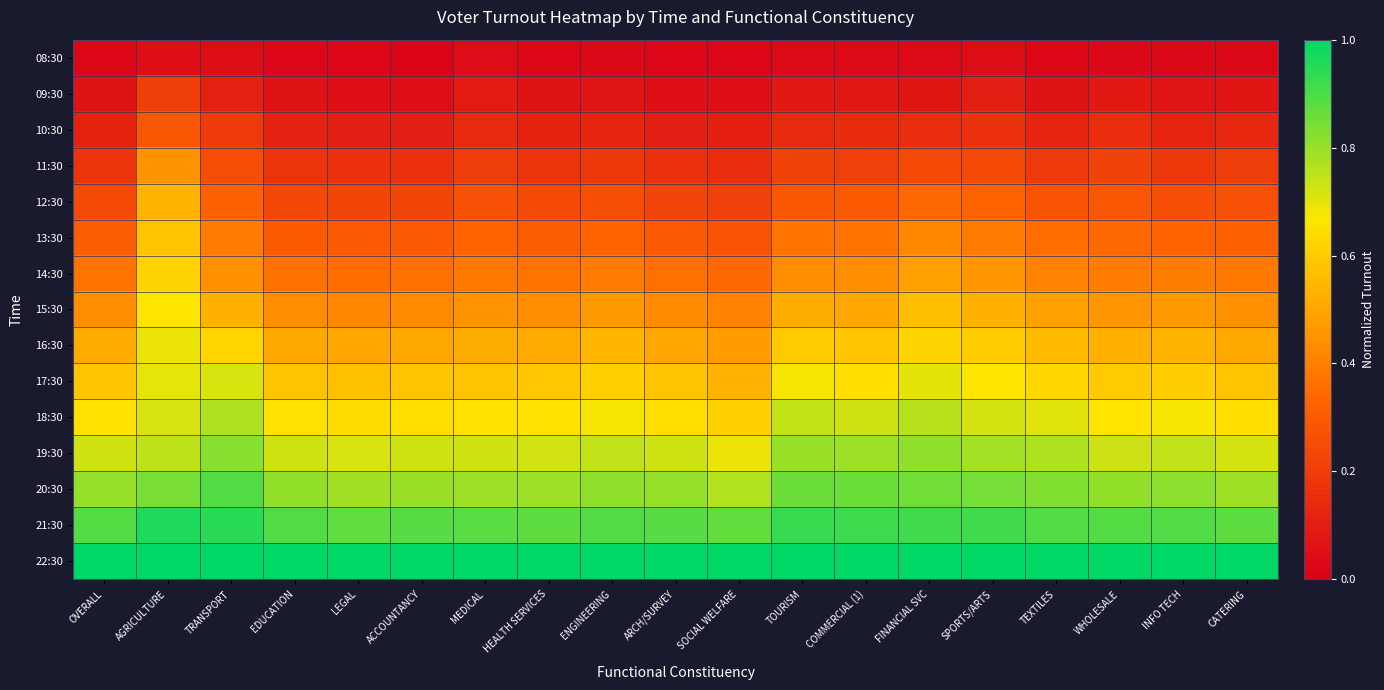

Reading left to right, transcribe all the data shown in this chart.

08:30: OVERALL=0.0	AGRICULTURE=0.0	TRANSPORT=0.0	EDUCATION=0.0	LEGAL=0.0	ACCOUNTANCY=0.0	MEDICAL=0.0	HEALTH SERVICES=0.0	ENGINEERING=0.0	ARCH/SURVEY=0.0	SOCIAL WELFARE=0.0	TOURISM=0.0	COMMERCIAL (1)=0.0	FINANCIAL SVC=0.0	SPORTS/ARTS=0.0	TEXTILES=0.0	WHOLESALE=0.0	INFO TECH=0.0	CATERING=0.0
09:30: OVERALL=0.1	AGRICULTURE=0.2	TRANSPORT=0.1	EDUCATION=0.1	LEGAL=0.1	ACCOUNTANCY=0.1	MEDICAL=0.1	HEALTH SERVICES=0.1	ENGINEERING=0.1	ARCH/SURVEY=0.1	SOCIAL WELFARE=0.1	TOURISM=0.1	COMMERCIAL (1)=0.1	FINANCIAL SVC=0.1	SPORTS/ARTS=0.1	TEXTILES=0.1	WHOLESALE=0.1	INFO TECH=0.1	CATERING=0.1
10:30: OVERALL=0.1	AGRICULTURE=0.3	TRANSPORT=0.2	EDUCATION=0.1	LEGAL=0.1	ACCOUNTANCY=0.1	MEDICAL=0.1	HEALTH SERVICES=0.1	ENGINEERING=0.1	ARCH/SURVEY=0.1	SOCIAL WELFARE=0.1	TOURISM=0.1	COMMERCIAL (1)=0.1	FINANCIAL SVC=0.2	SPORTS/ARTS=0.2	TEXTILES=0.1	WHOLESALE=0.2	INFO TECH=0.1	CATERING=0.1
11:30: OVERALL=0.2	AGRICULTURE=0.5	TRANSPORT=0.2	EDUCATION=0.2	LEGAL=0.2	ACCOUNTANCY=0.2	MEDICAL=0.2	HEALTH SERVICES=0.2	ENGINEERING=0.2	ARCH/SURVEY=0.2	SOCIAL WELFARE=0.2	TOURISM=0.2	COMMERCIAL (1)=0.2	FINANCIAL SVC=0.2	SPORTS/ARTS=0.2	TEXTILES=0.2	WHOLESALE=0.2	INFO TECH=0.2	CATERING=0.2
12:30: OVERALL=0.2	AGRICULTURE=0.5	TRANSPORT=0.3	EDUCATION=0.2	LEGAL=0.2	ACCOUNTANCY=0.2	MEDICAL=0.3	HEALTH SERVICES=0.2	ENGINEERING=0.3	ARCH/SURVEY=0.2	SOCIAL WELFARE=0.2	TOURISM=0.3	COMMERCIAL (1)=0.3	FINANCIAL SVC=0.3	SPORTS/ARTS=0.3	TEXTILES=0.3	WHOLESALE=0.3	INFO TECH=0.3	CATERING=0.3
13:30: OVERALL=0.3	AGRICULTURE=0.6	TRANSPORT=0.4	EDUCATION=0.3	LEGAL=0.3	ACCOUNTANCY=0.3	MEDICAL=0.3	HEALTH SERVICES=0.3	ENGINEERING=0.3	ARCH/SURVEY=0.3	SOCIAL WELFARE=0.3	TOURISM=0.4	COMMERCIAL (1)=0.4	FINANCIAL SVC=0.4	SPORTS/ARTS=0.4	TEXTILES=0.3	WHOLESALE=0.3	INFO TECH=0.3	CATERING=0.3
14:30: OVERALL=0.4	AGRICULTURE=0.6	TRANSPORT=0.4	EDUCATION=0.4	LEGAL=0.3	ACCOUNTANCY=0.4	MEDICAL=0.4	HEALTH SERVICES=0.4	ENGINEERING=0.4	ARCH/SURVEY=0.4	SOCIAL WELFARE=0.3	TOURISM=0.4	COMMERCIAL (1)=0.4	FINANCIAL SVC=0.5	SPORTS/ARTS=0.5	TEXTILES=0.4	WHOLESALE=0.4	INFO TECH=0.4	CATERING=0.4
15:30: OVERALL=0.4	AGRICULTURE=0.7	TRANSPORT=0.5	EDUCATION=0.4	LEGAL=0.4	ACCOUNTANCY=0.4	MEDICAL=0.5	HEALTH SERVICES=0.4	ENGINEERING=0.5	ARCH/SURVEY=0.4	SOCIAL WELFARE=0.4	TOURISM=0.5	COMMERCIAL (1)=0.5	FINANCIAL SVC=0.6	SPORTS/ARTS=0.5	TEXTILES=0.5	WHOLESALE=0.5	INFO TECH=0.5	CATERING=0.4
16:30: OVERALL=0.5	AGRICULTURE=0.7	TRANSPORT=0.6	EDUCATION=0.5	LEGAL=0.5	ACCOUNTANCY=0.5	MEDICAL=0.5	HEALTH SERVICES=0.5	ENGINEERING=0.5	ARCH/SURVEY=0.5	SOCIAL WELFARE=0.5	TOURISM=0.6	COMMERCIAL (1)=0.6	FINANCIAL SVC=0.6	SPORTS/ARTS=0.6	TEXTILES=0.6	WHOLESALE=0.5	INFO TECH=0.5	CATERING=0.5
17:30: OVERALL=0.6	AGRICULTURE=0.7	TRANSPORT=0.7	EDUCATION=0.6	LEGAL=0.6	ACCOUNTANCY=0.6	MEDICAL=0.6	HEALTH SERVICES=0.6	ENGINEERING=0.6	ARCH/SURVEY=0.6	SOCIAL WELFARE=0.5	TOURISM=0.7	COMMERCIAL (1)=0.6	FINANCIAL SVC=0.7	SPORTS/ARTS=0.7	TEXTILES=0.6	WHOLESALE=0.6	INFO TECH=0.6	CATERING=0.6
18:30: OVERALL=0.7	AGRICULTURE=0.7	TRANSPORT=0.8	EDUCATION=0.7	LEGAL=0.6	ACCOUNTANCY=0.7	MEDICAL=0.7	HEALTH SERVICES=0.7	ENGINEERING=0.7	ARCH/SURVEY=0.6	SOCIAL WELFARE=0.6	TOURISM=0.7	COMMERCIAL (1)=0.7	FINANCIAL SVC=0.8	SPORTS/ARTS=0.7	TEXTILES=0.7	WHOLESALE=0.7	INFO TECH=0.7	CATERING=0.6
19:30: OVERALL=0.7	AGRICULTURE=0.8	TRANSPORT=0.8	EDUCATION=0.7	LEGAL=0.7	ACCOUNTANCY=0.7	MEDICAL=0.7	HEALTH SERVICES=0.7	ENGINEERING=0.7	ARCH/SURVEY=0.7	SOCIAL WELFARE=0.7	TOURISM=0.8	COMMERCIAL (1)=0.8	FINANCIAL SVC=0.8	SPORTS/ARTS=0.8	TEXTILES=0.8	WHOLESALE=0.7	INFO TECH=0.7	CATERING=0.7
20:30: OVERALL=0.8	AGRICULTURE=0.8	TRANSPORT=0.9	EDUCATION=0.8	LEGAL=0.8	ACCOUNTANCY=0.8	MEDICAL=0.8	HEALTH SERVICES=0.8	ENGINEERING=0.8	ARCH/SURVEY=0.8	SOCIAL WELFARE=0.8	TOURISM=0.9	COMMERCIAL (1)=0.9	FINANCIAL SVC=0.8	SPORTS/ARTS=0.8	TEXTILES=0.8	WHOLESALE=0.8	INFO TECH=0.8	CATERING=0.8
21:30: OVERALL=0.9	AGRICULTURE=1.0	TRANSPORT=0.9	EDUCATION=0.9	LEGAL=0.9	ACCOUNTANCY=0.9	MEDICAL=0.9	HEALTH SERVICES=0.9	ENGINEERING=0.9	ARCH/SURVEY=0.9	SOCIAL WELFARE=0.9	TOURISM=0.9	COMMERCIAL (1)=0.9	FINANCIAL SVC=0.9	SPORTS/ARTS=0.9	TEXTILES=0.9	WHOLESALE=0.9	INFO TECH=0.9	CATERING=0.9
22:30: OVERALL=1.0	AGRICULTURE=1.0	TRANSPORT=1.0	EDUCATION=1.0	LEGAL=1.0	ACCOUNTANCY=1.0	MEDICAL=1.0	HEALTH SERVICES=1.0	ENGINEERING=1.0	ARCH/SURVEY=1.0	SOCIAL WELFARE=1.0	TOURISM=1.0	COMMERCIAL (1)=1.0	FINANCIAL SVC=1.0	SPORTS/ARTS=1.0	TEXTILES=1.0	WHOLESALE=1.0	INFO TECH=1.0	CATERING=1.0